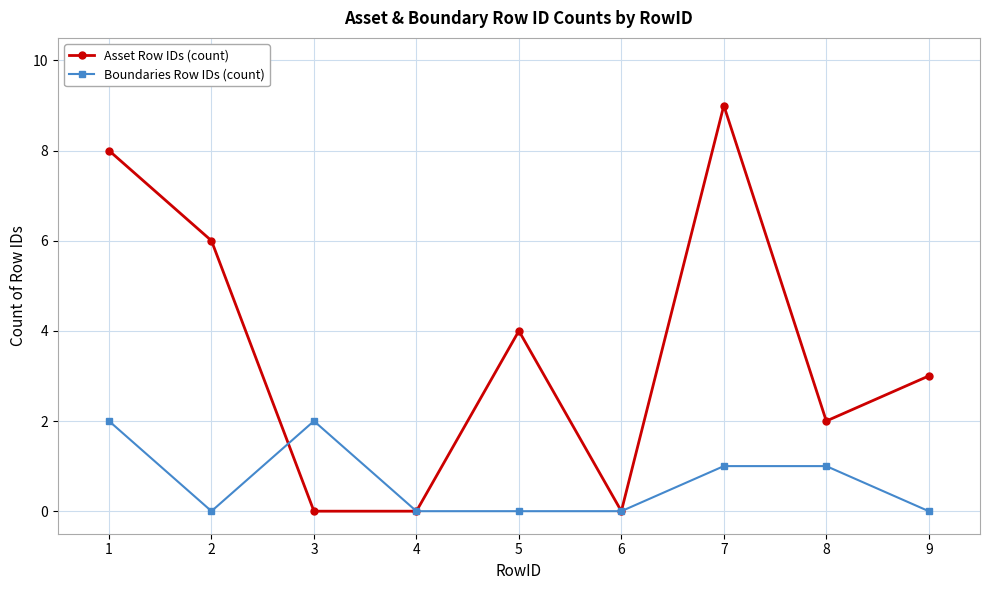

What is the greatest value displayed?

9